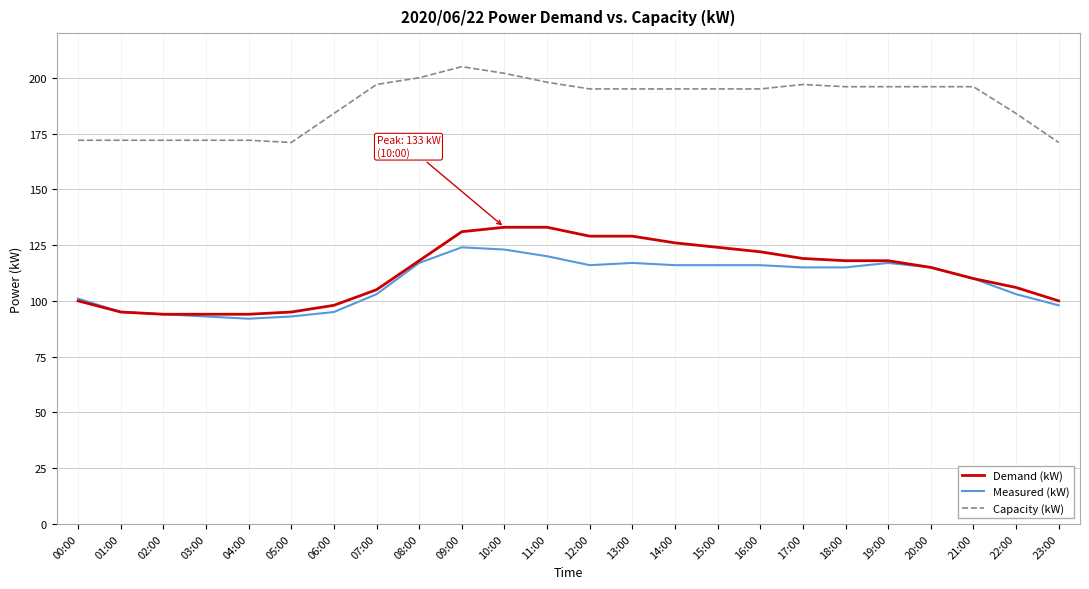

True or false: Demand (kW) and Capacity (kW) cross at least once.

False